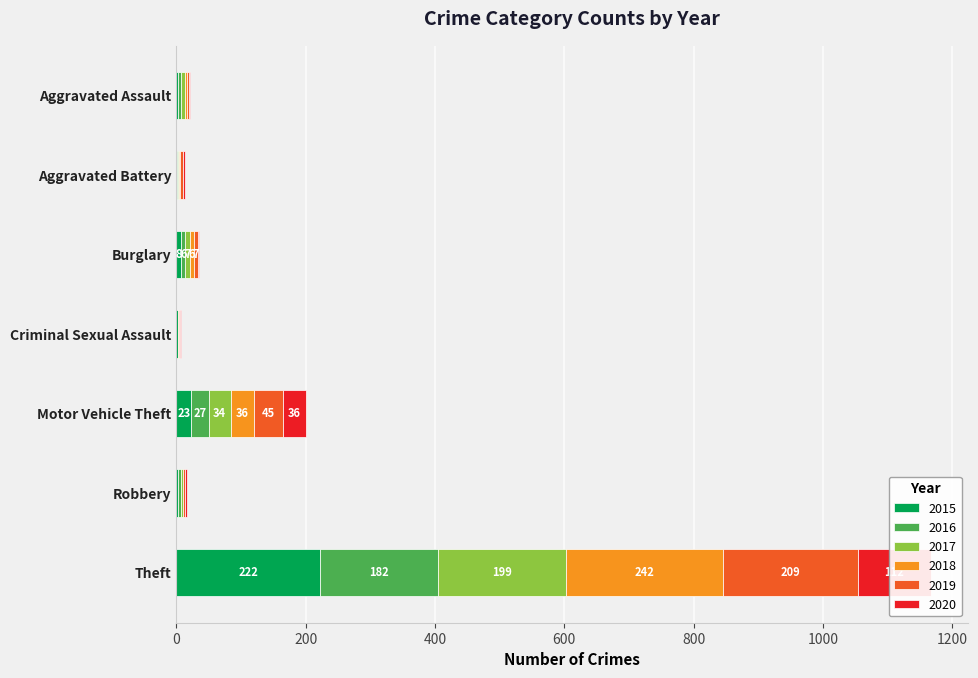

What is the difference between the second highest and minimum values in the 2018 series?

36